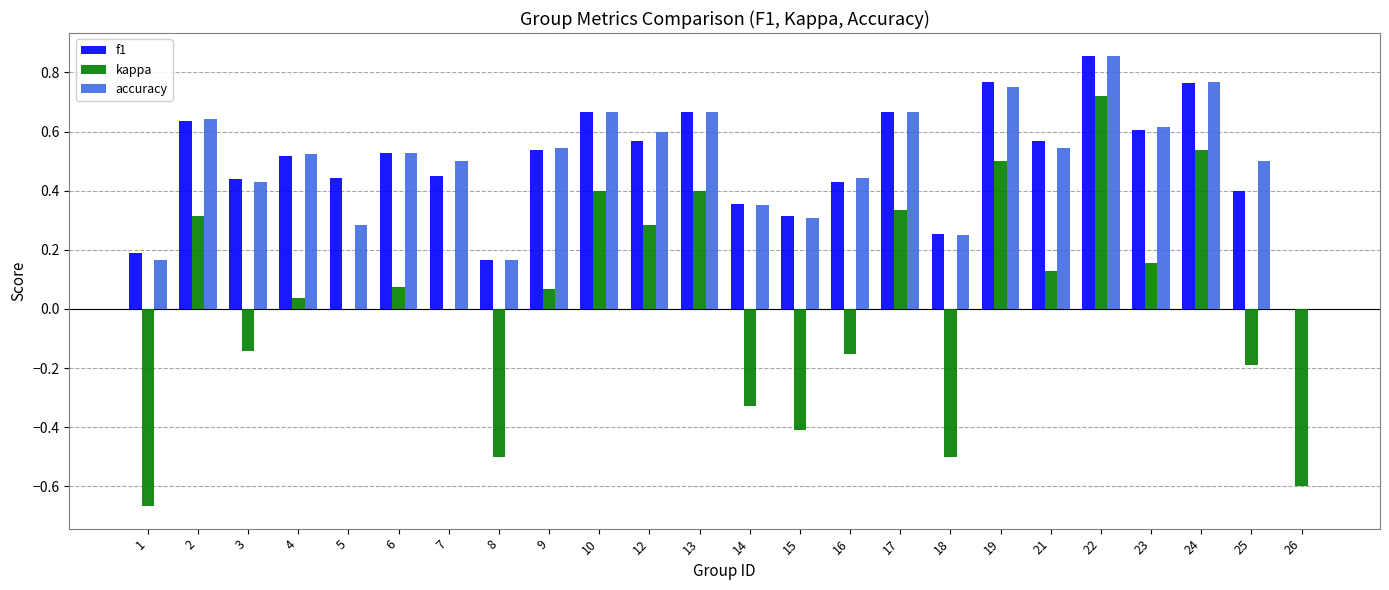

Which category has the highest value across all series?

22